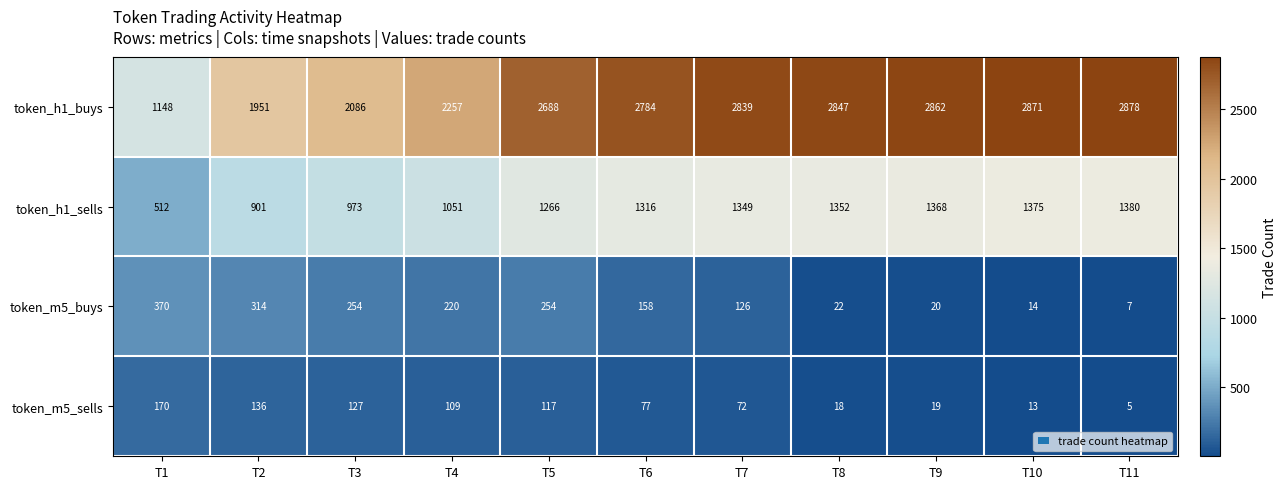

How many values in the token_h1_buys series are below 2784?

5